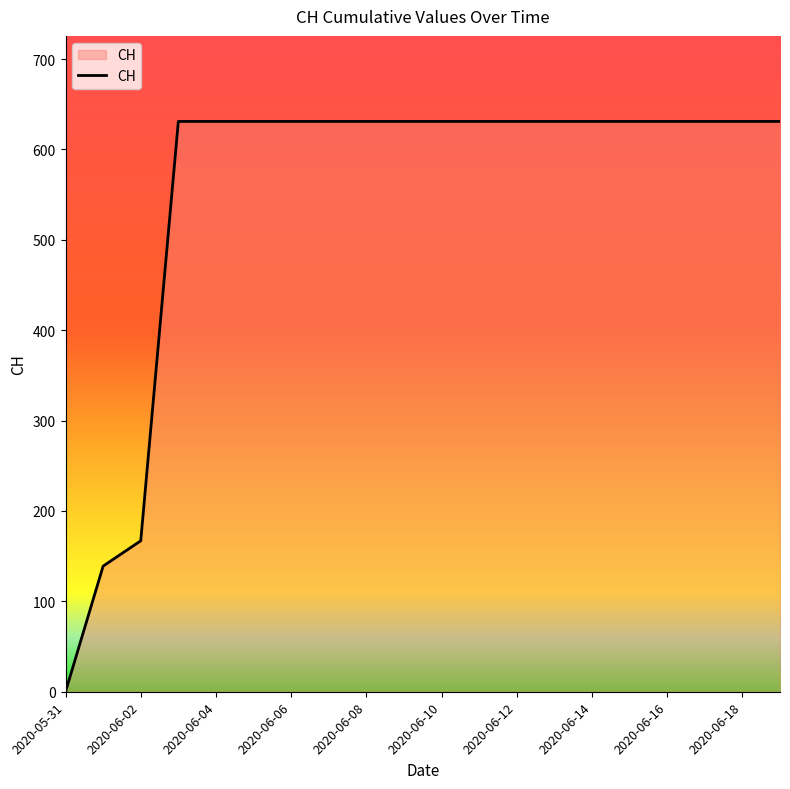

What is the difference between the maximum and minimum values?

631